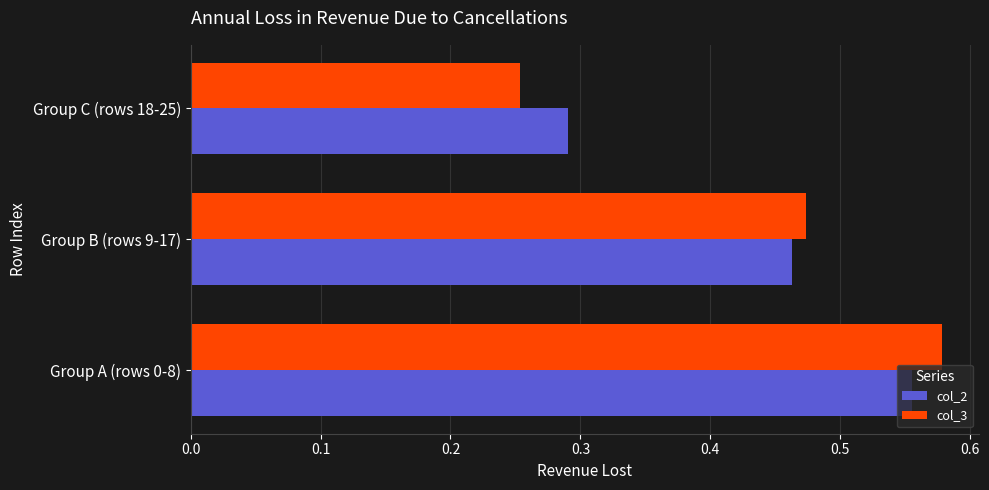

Where is col_3 nearest to the value 0?

Group C (rows 18-25)